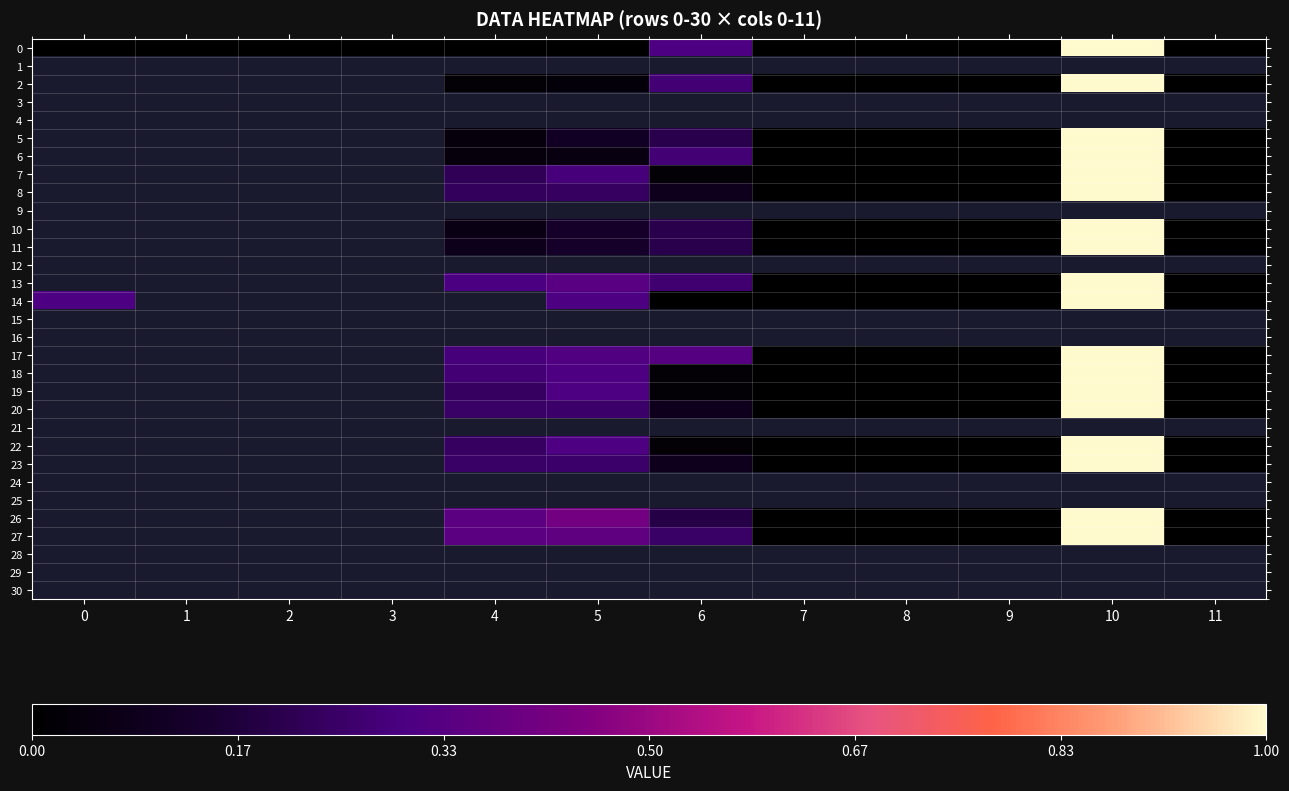

What is the total value across all series at 7?

-13.0